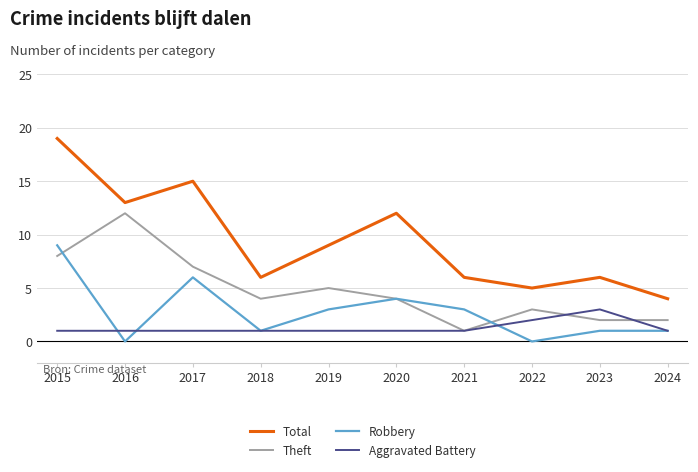

True or false: Robbery and Total cross at least once.

False